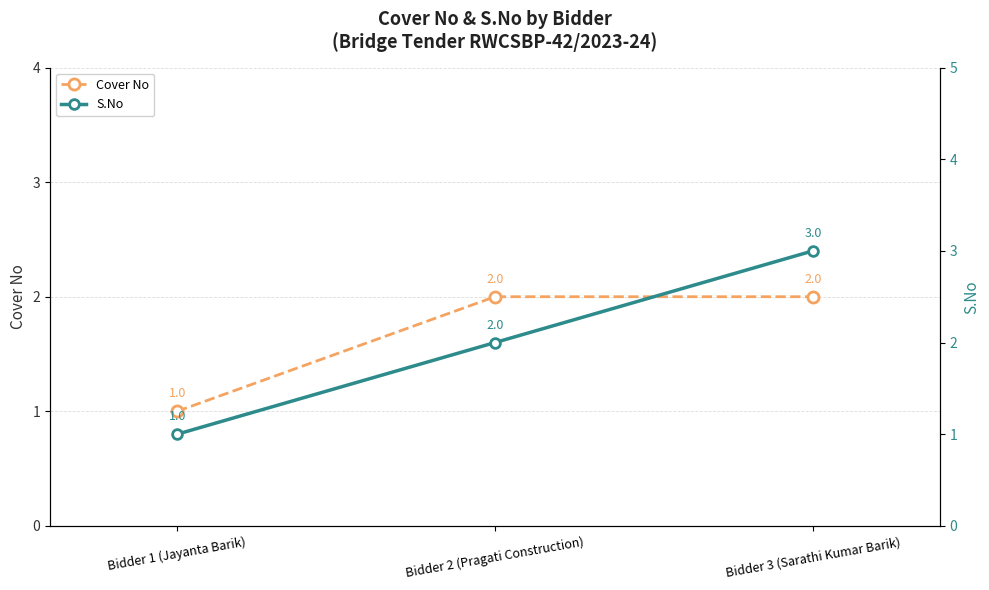

What is the label of the 3rd point from the right?

Bidder 1 (Jayanta Barik)